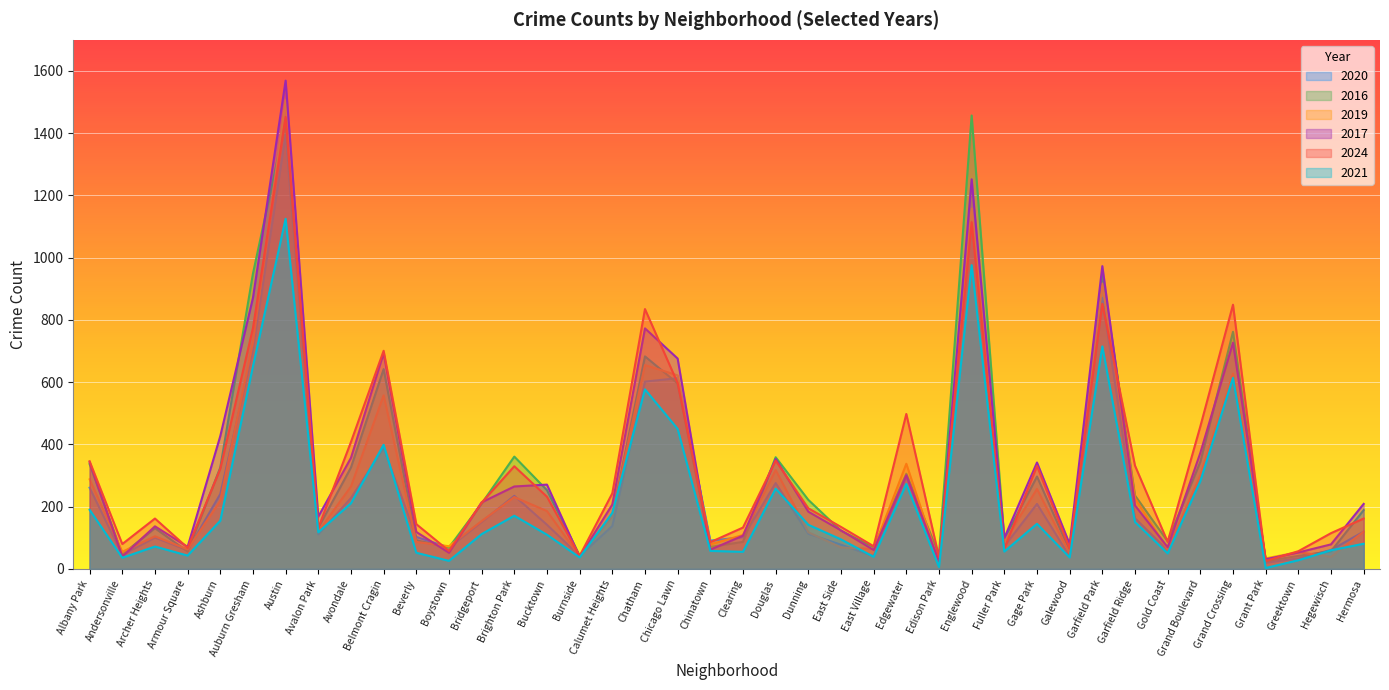

How many times do 2016 and 2017 cross each other?

20